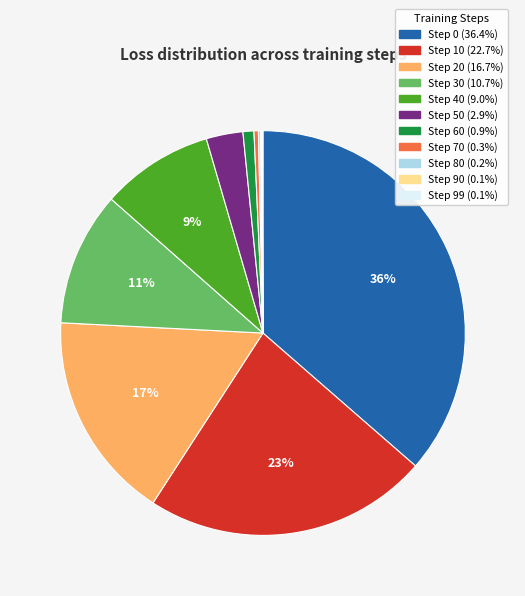

Is it true that Step 0 is 49% of the pie?

False